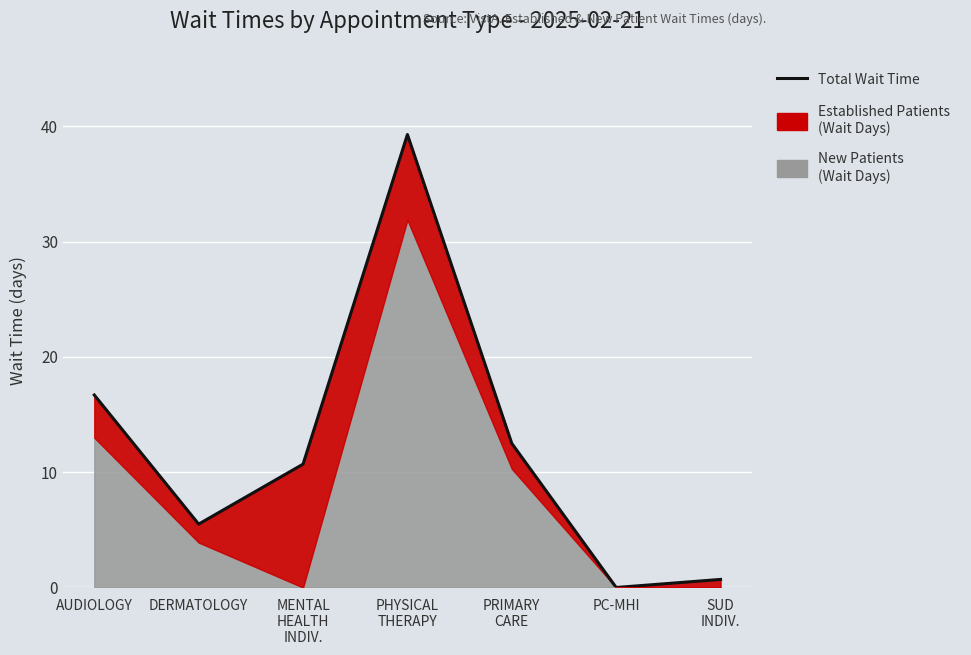

How many lines are shown in the chart?

1